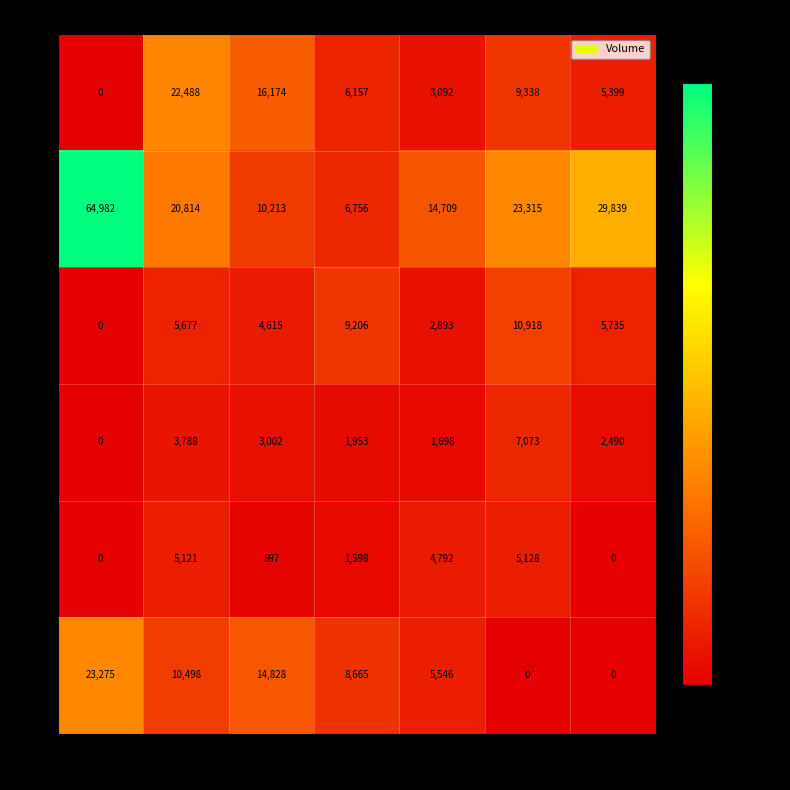

Rank the series by their maximum value, from lowest to highest.

14, 13, 12, 8, 15, 9